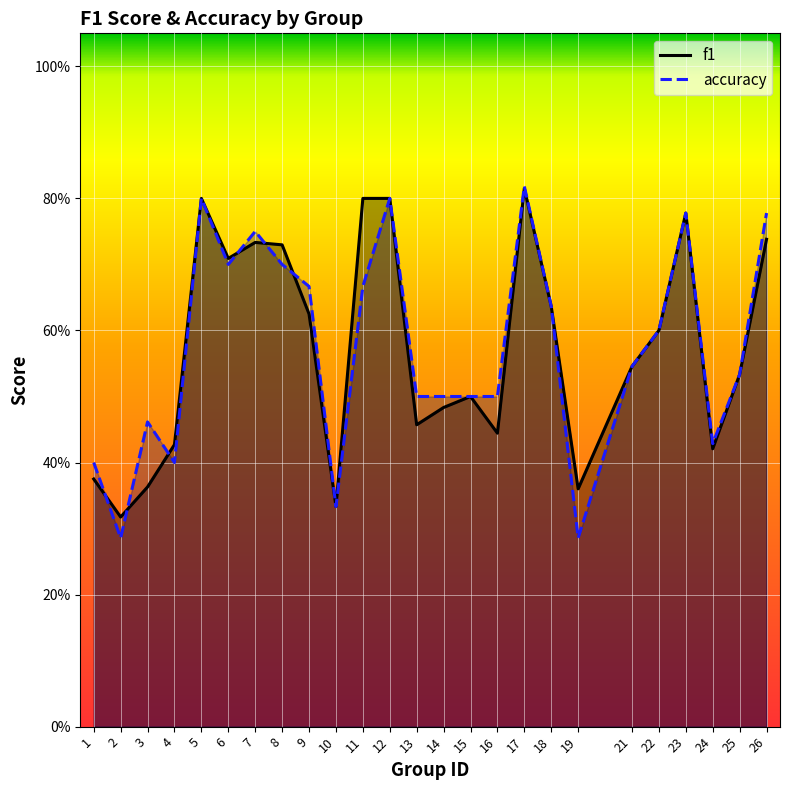

At 19, list the series in order from largest to smallest.

f1, accuracy